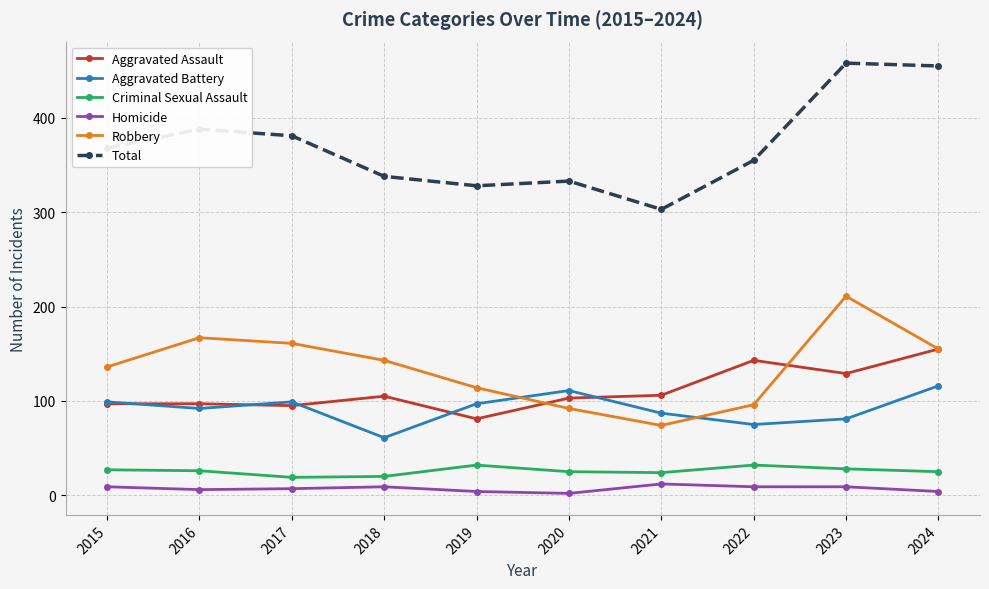

Is it true that Total equals 487 at 2021?

False